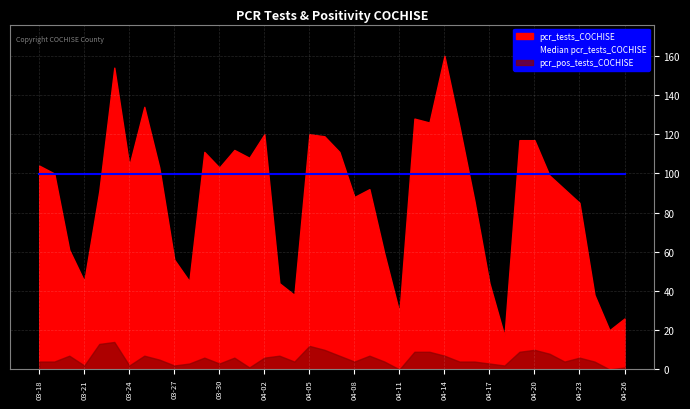

List the labels in order of pcr_tests_COCHISE value, largest first.

2021-04-14, 2021-03-23, 2021-03-25, 2021-04-12, 2021-04-13, 2021-04-15, 2021-04-05, 2021-04-02, 2021-04-06, 2021-04-20, 2021-04-19, 2021-03-31, 2021-04-07, 2021-03-29, 2021-04-01, 2021-03-24, 2021-03-18, 2021-03-30, 2021-03-26, 2021-03-19, 2021-04-21, 2021-04-22, 2021-04-09, 2021-03-22, 2021-04-08, 2021-04-16, 2021-04-23, 2021-03-20, 2021-04-10, 2021-03-27, 2021-03-28, 2021-03-21, 2021-04-17, 2021-04-03, 2021-04-24, 2021-04-04, 2021-04-11, 2021-04-26, 2021-04-25, 2021-04-18